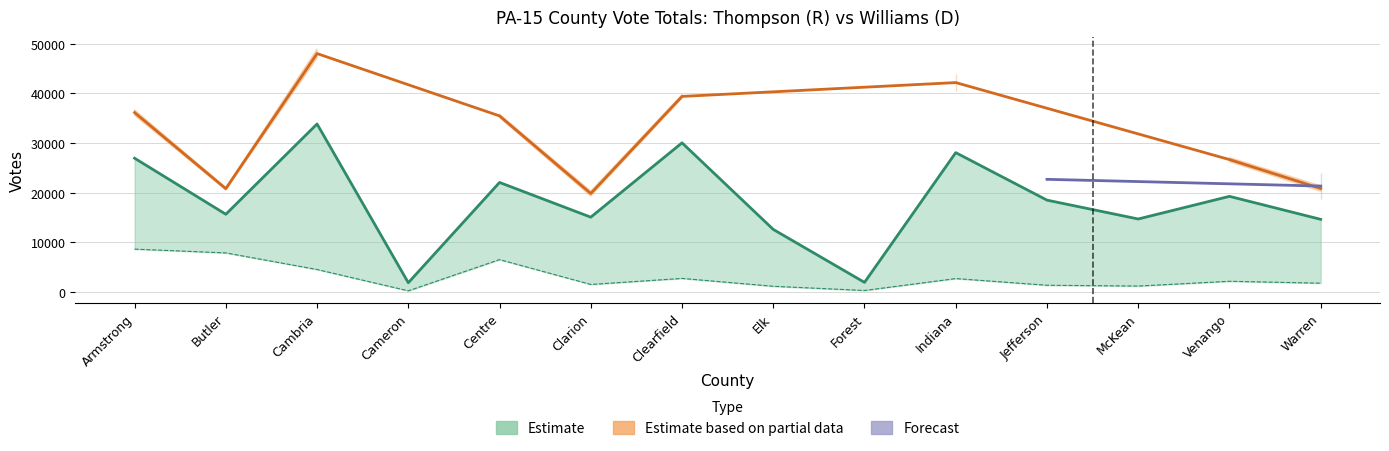

Reading left to right, extract all data points from this chart.

Thompson (R): Armstrong=26934	Butler=15648	Cambria=33825	Cameron=1861	Centre=22054	Clarion=15061	Clearfield=30028	Elk=12595	Forest=1934	Indiana=28053	Jefferson=18492	McKean=14695	Venango=19255	Warren=14625
Williams (D): Armstrong=8629	Butler=7869	Cambria=4526	Cameron=235	Centre=6518	Clarion=1514	Clearfield=2733	Elk=1149	Forest=302	Indiana=2701	Jefferson=1357	McKean=1194	Venango=2155	Warren=1773